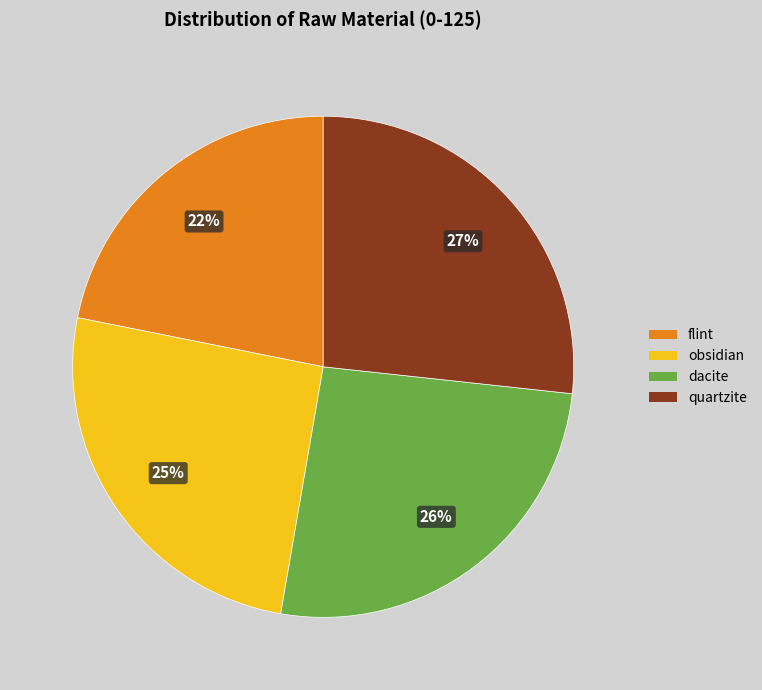

Is it true that dacite is 26% of the pie?

True